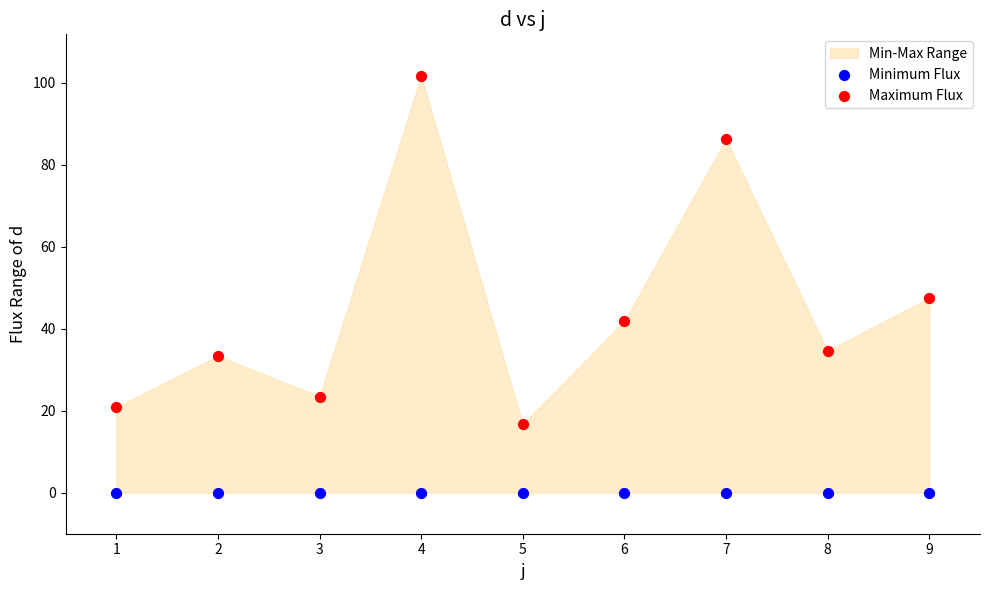

Which series reaches the maximum Y coordinate?

Maximum Flux